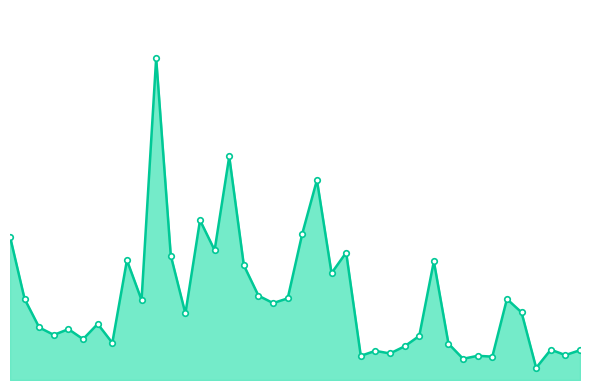

Does the chart display data point markers on the line(s)?

No